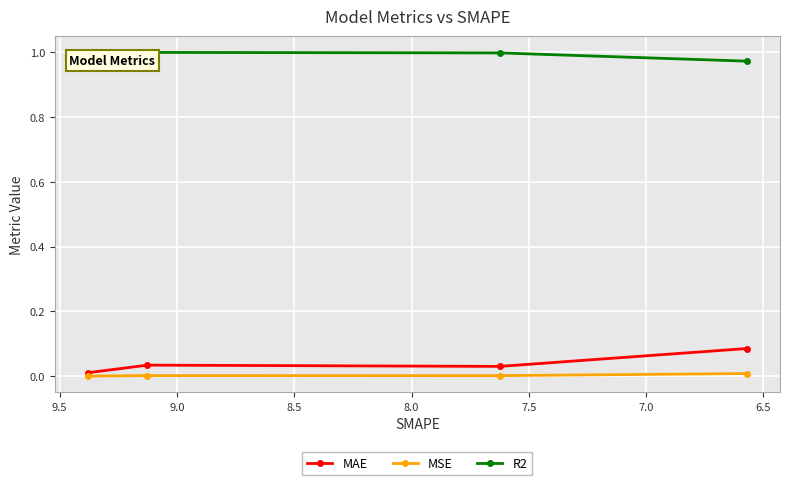

What is the total value across all series at 7.0?

1.0